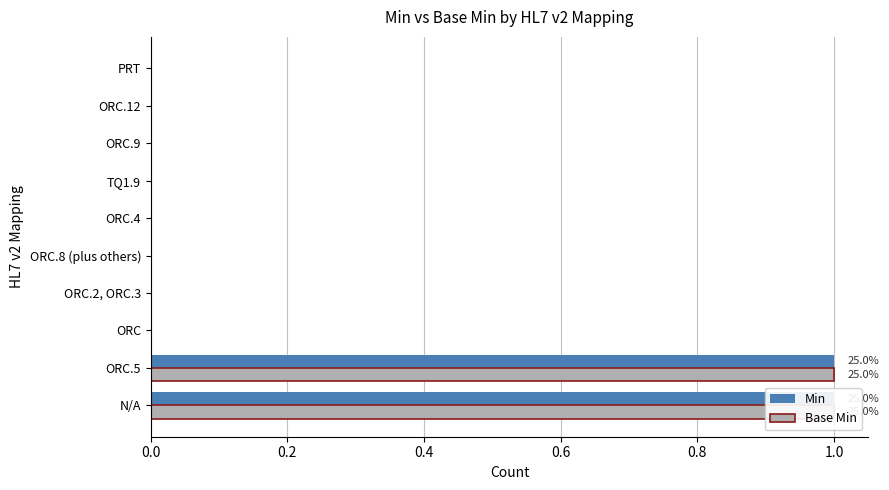

What is the sum of all Base Min values?

2